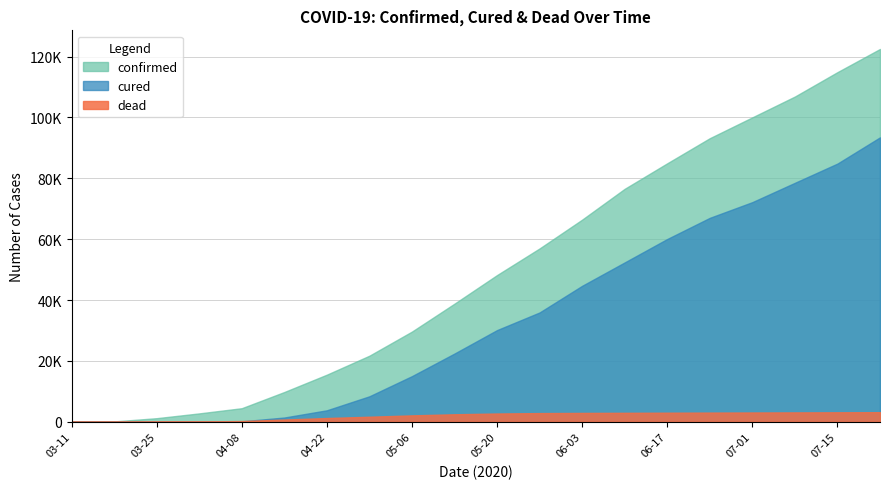

What is the difference between the maximum and second lowest values in the cured series?

93453